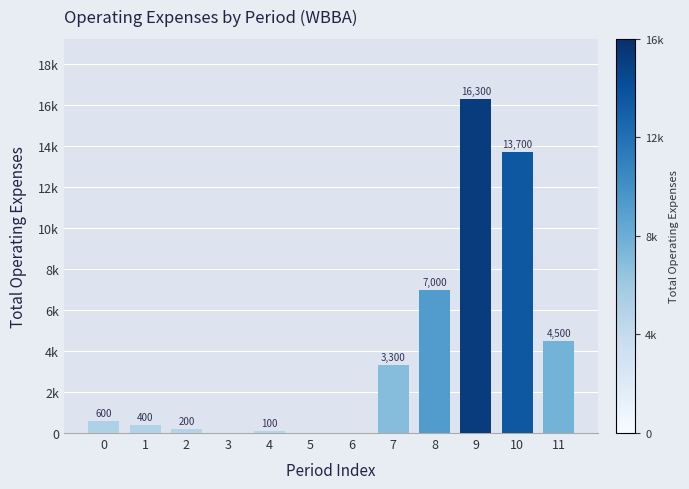

Count the number of data series in this chart.

1